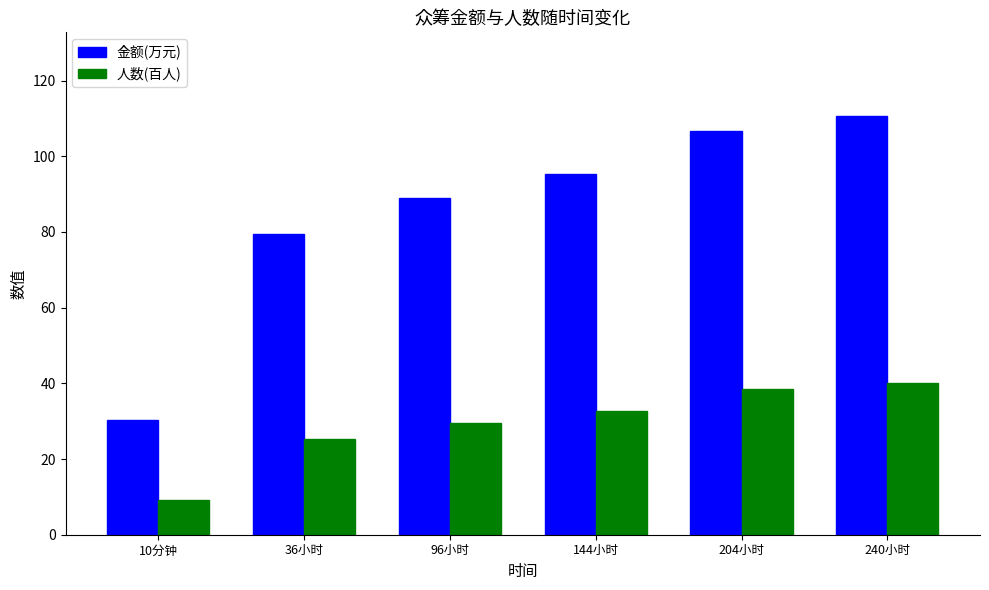

Reading right to left, what are all the values shown in this chart?

金额(万元): 110.6	106.8	95.2	88.9	79.5	30.2
人数(百人): 40.0	38.4	32.8	29.6	25.4	9.3